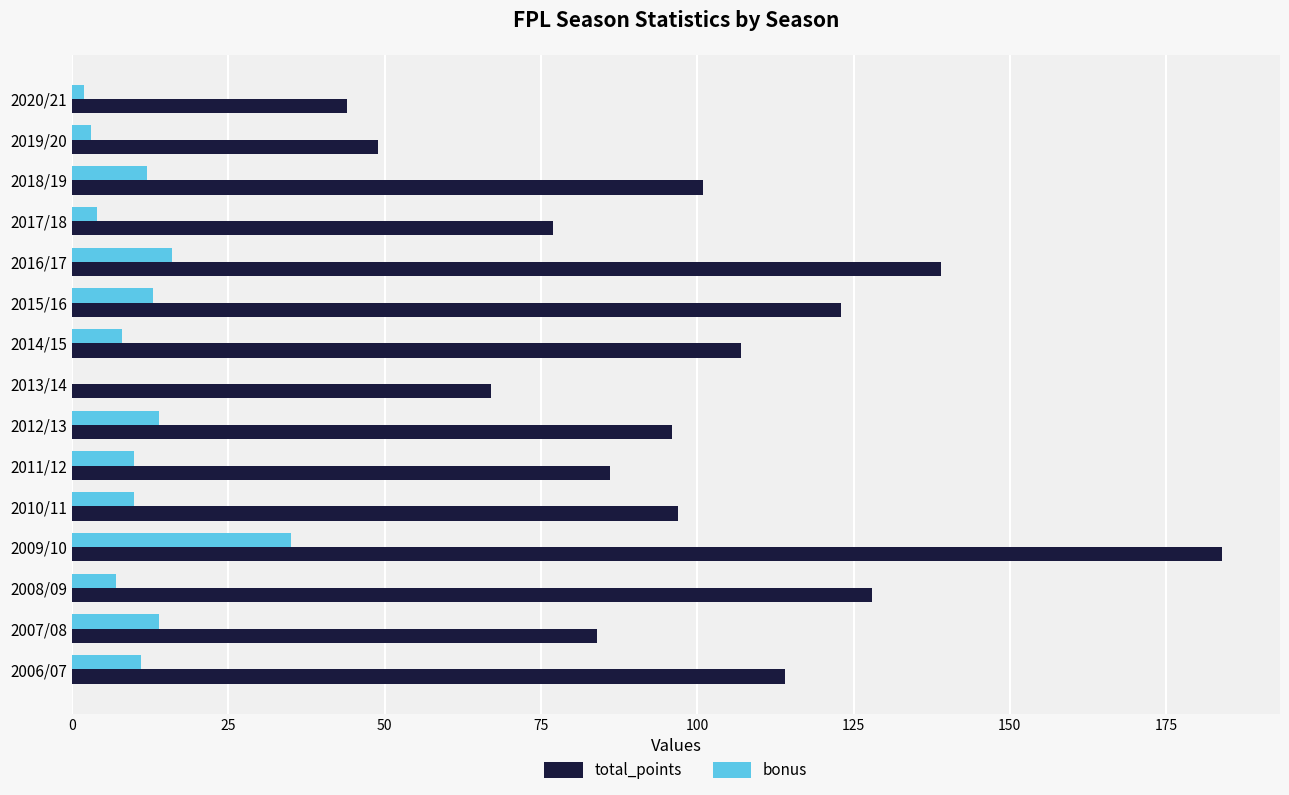

Count the number of categories in the chart.

15